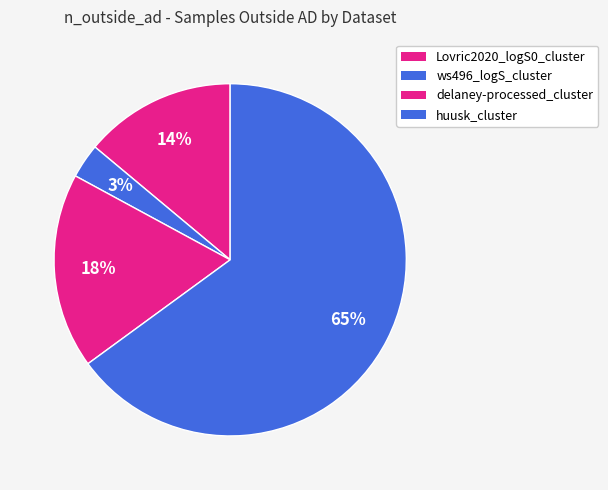

Count the number of slices in the pie.

4